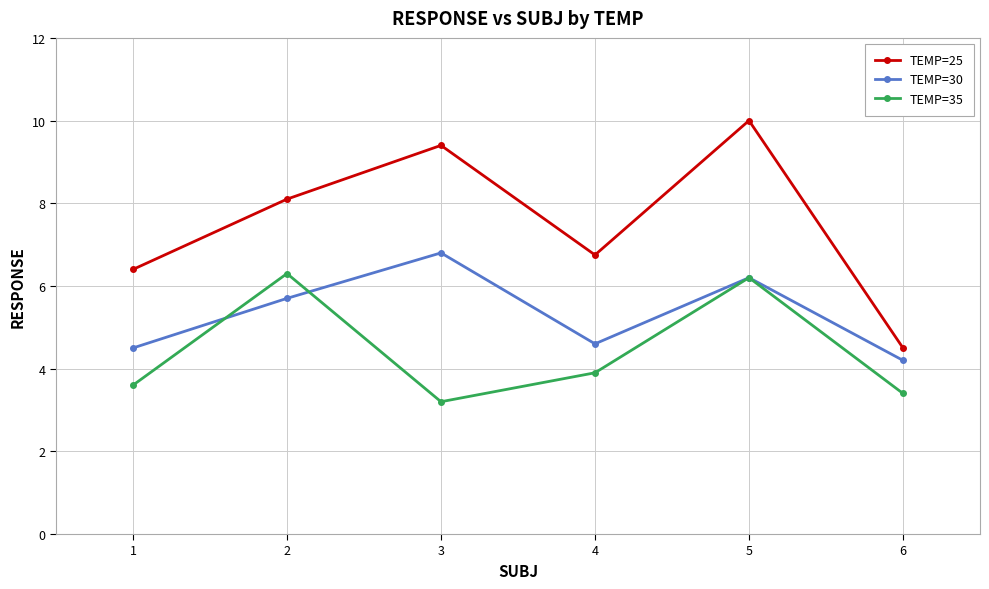

What are all the series names shown in the legend?

TEMP=25, TEMP=30, TEMP=35